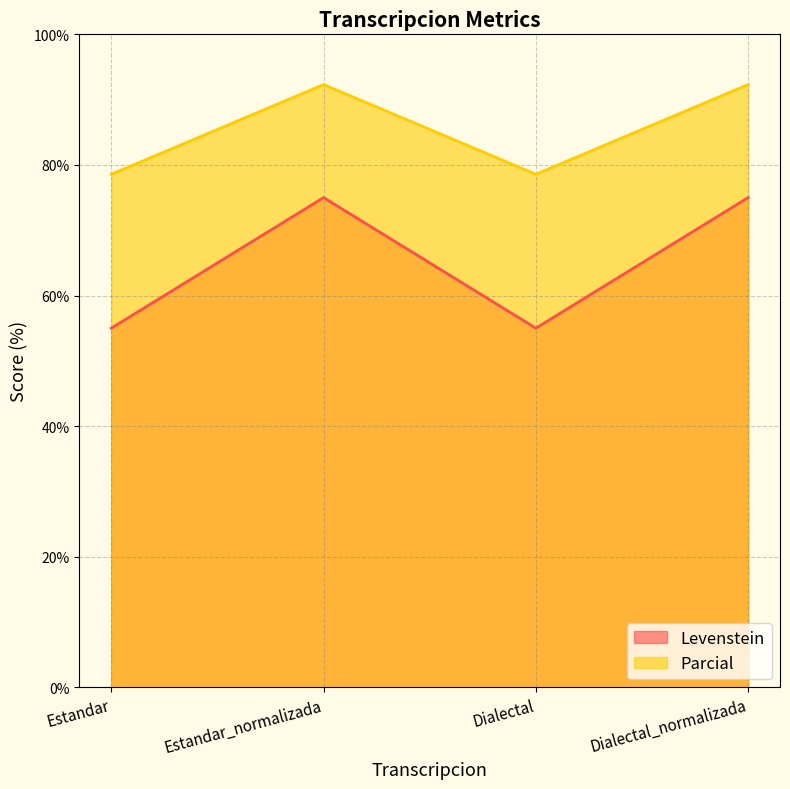

How many interior local peaks does the Parcial series have?

1